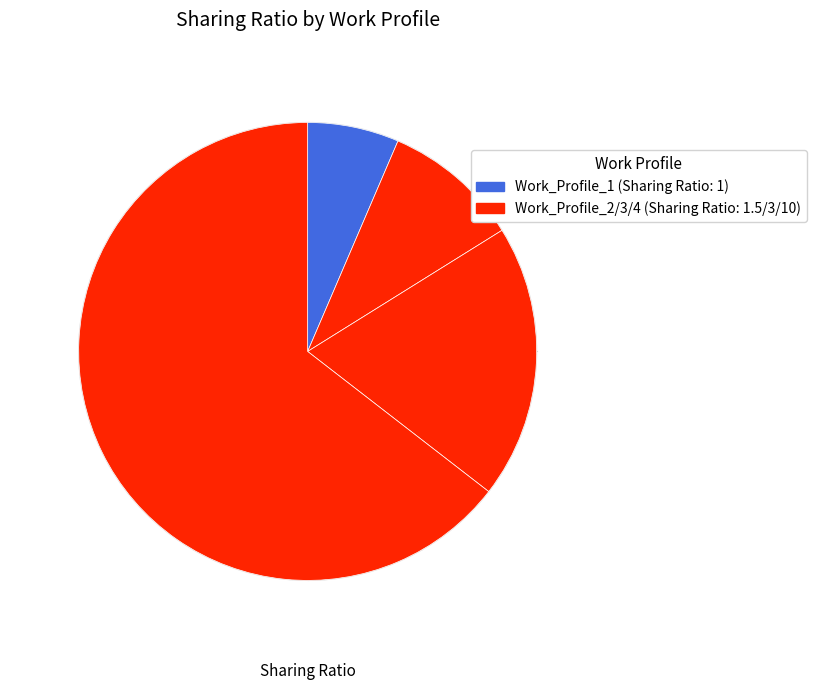

How many segments does this pie chart have?

4